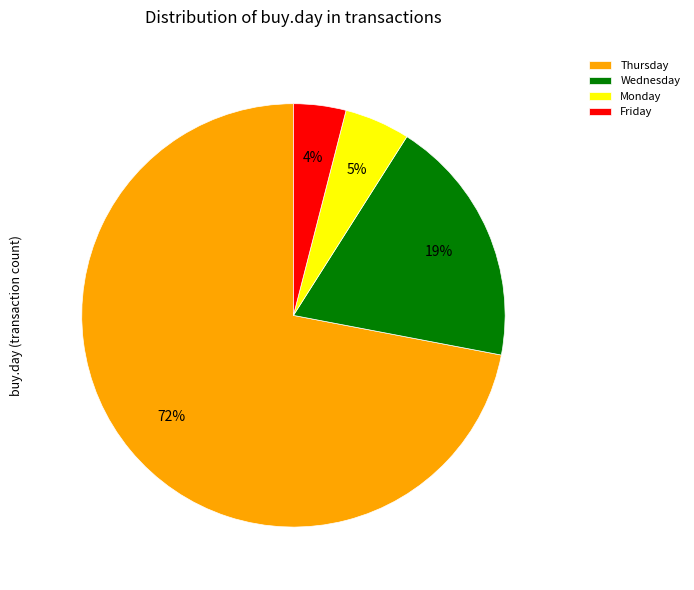

Approximately how many times larger is the value at Monday compared to Wednesday?

0.3